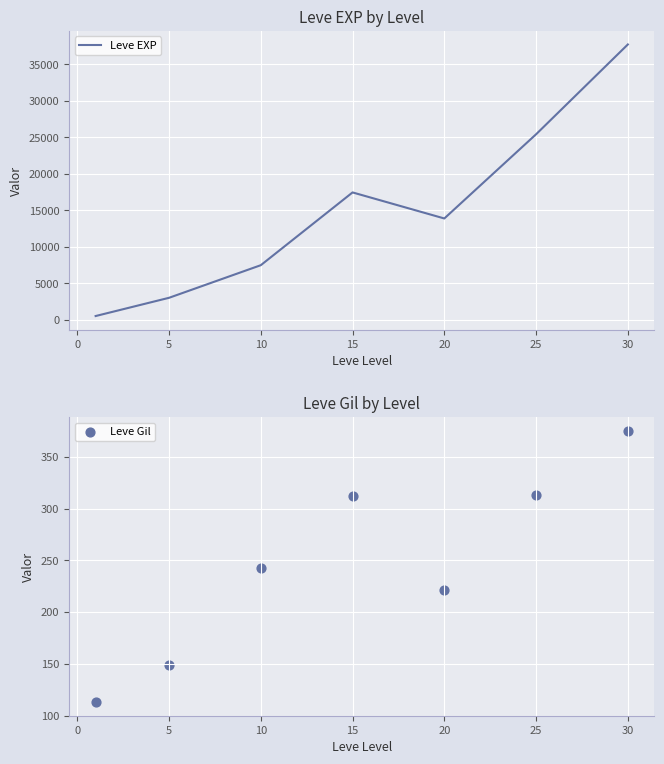

The value of Leve EXP at 15 is 7664.6. True or false?

False